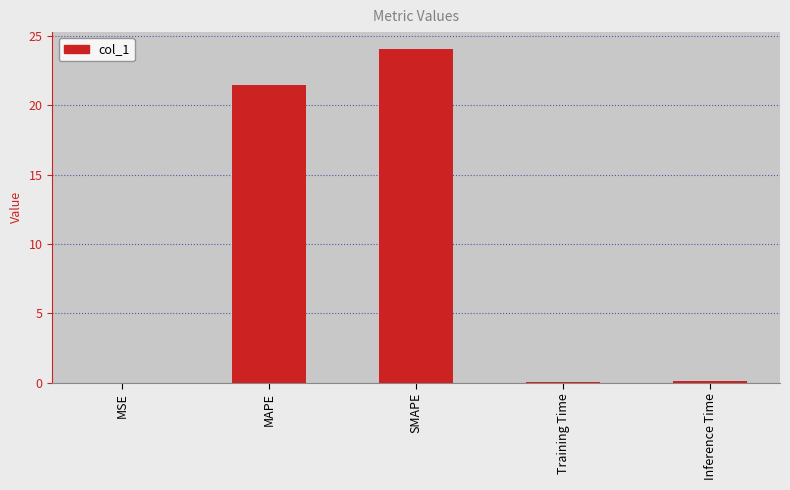

Which has a higher value, SMAPE or MAPE?

SMAPE